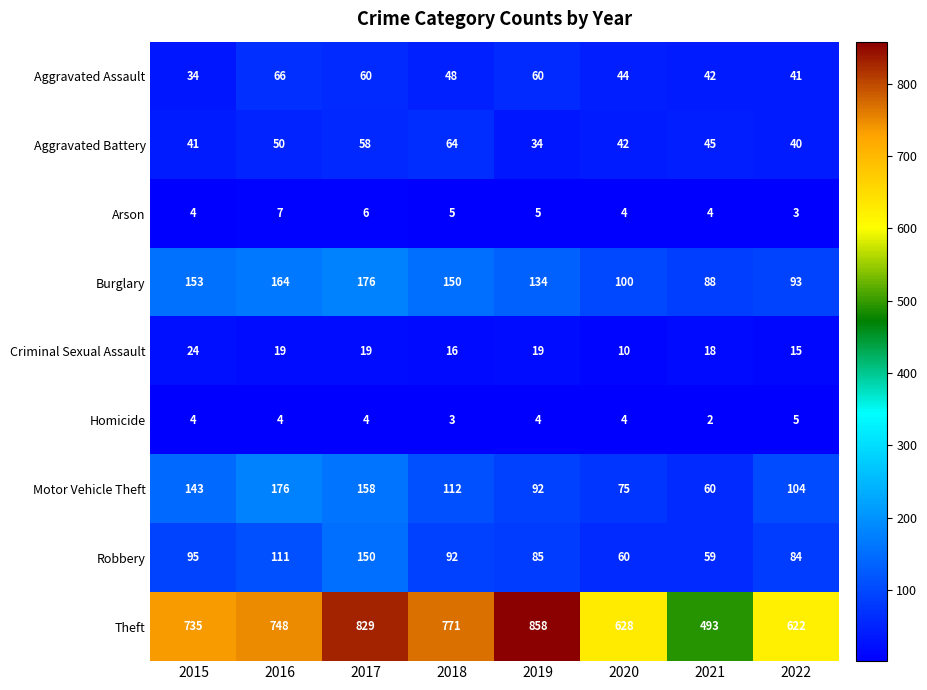

Which series changed the most between 2015 and 2016?

Motor Vehicle Theft